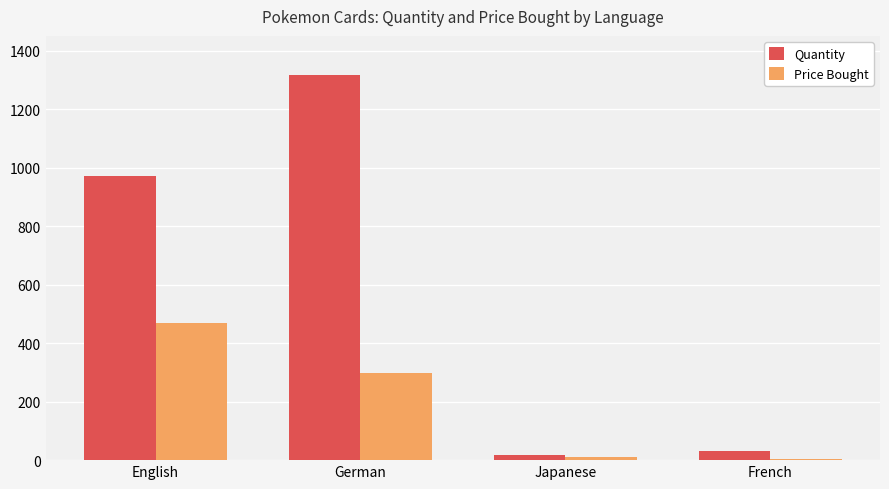

Is the value of Quantity at Japanese greater than the value of Price Bought at German?

No